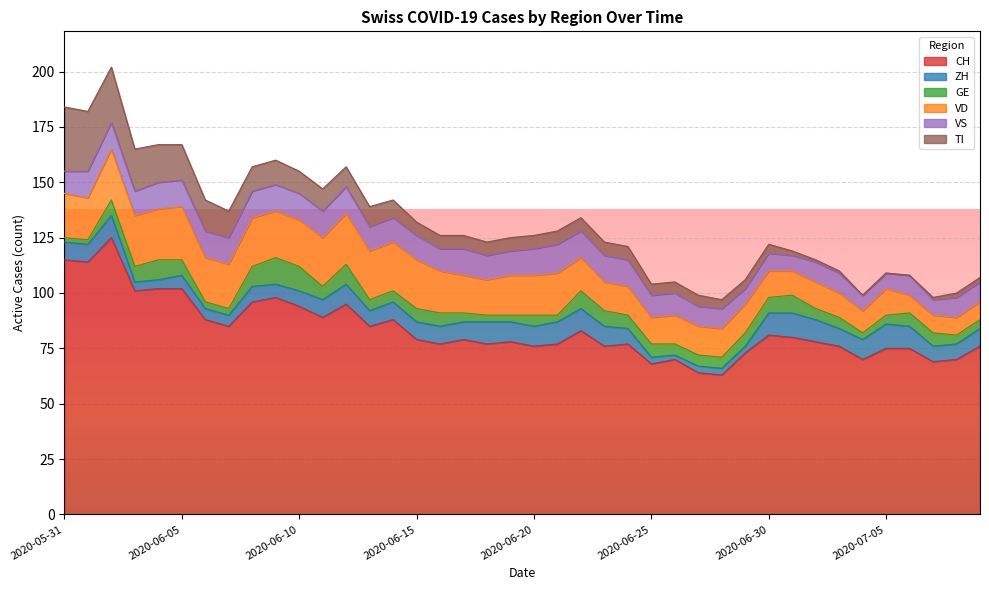

What is the difference between the maximum and minimum values in the CH series?

62